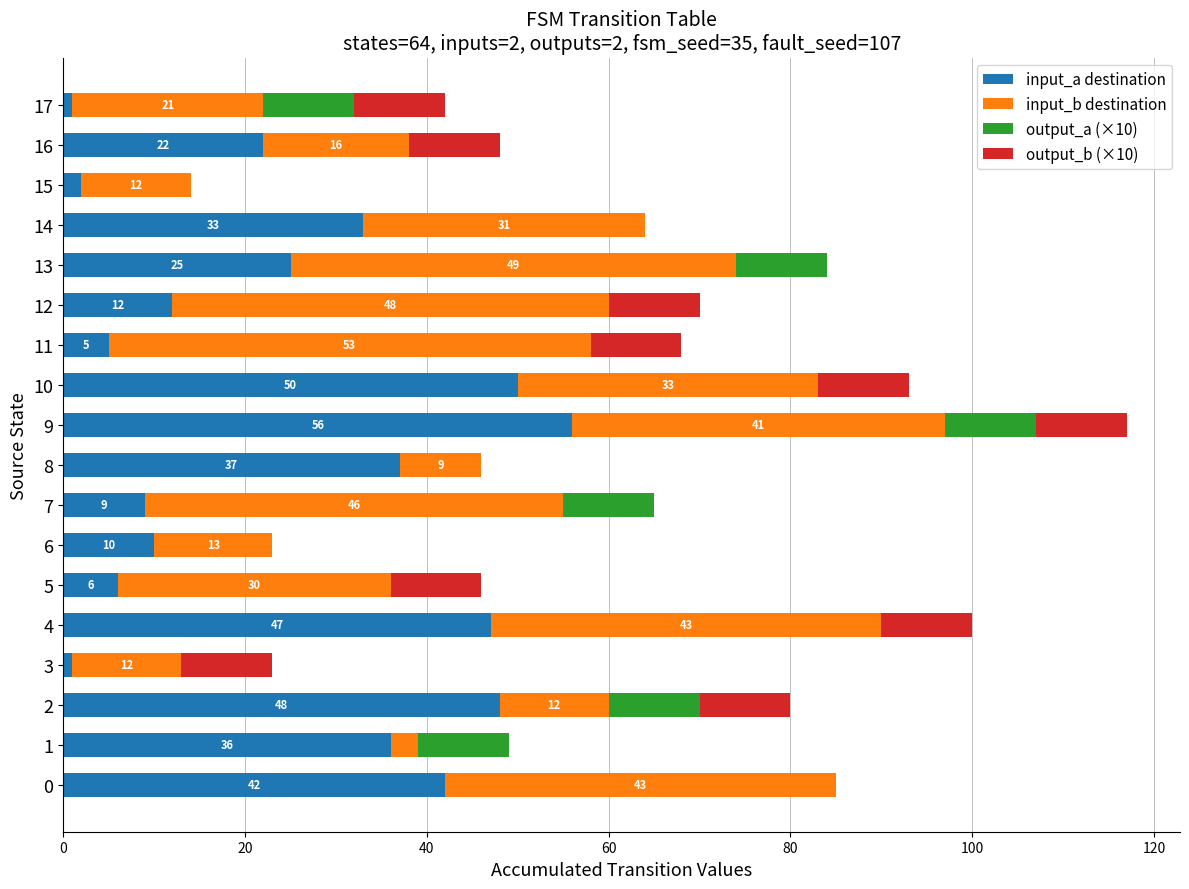

At which category is the sum across all series the highest?

9